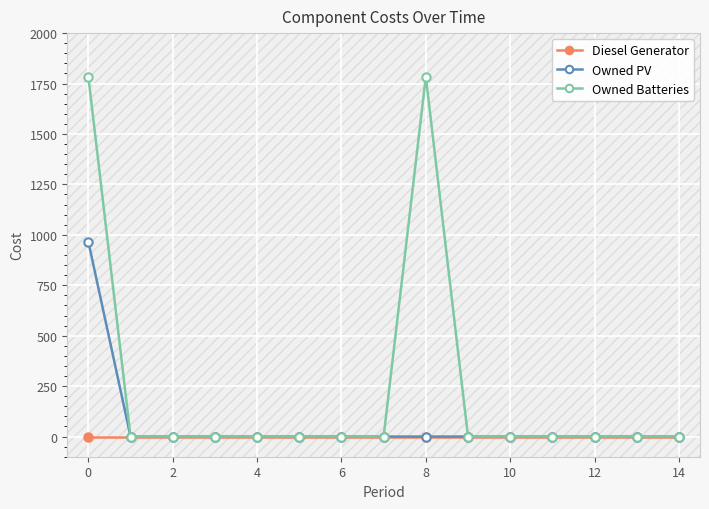

List the series in order of their overall mean, highest first.

Owned Batteries, Owned PV, Diesel Generator